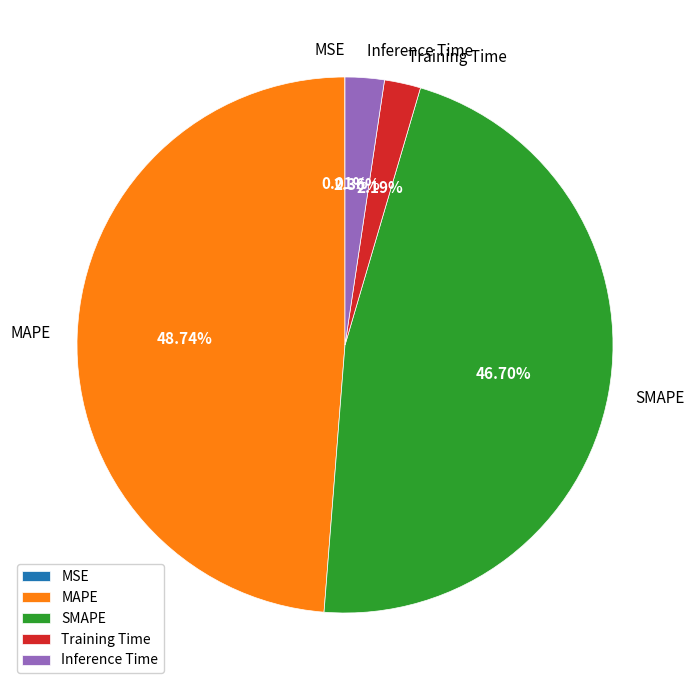

To the nearest percent, what is the combined percentage of MAPE and Training Time?

51%